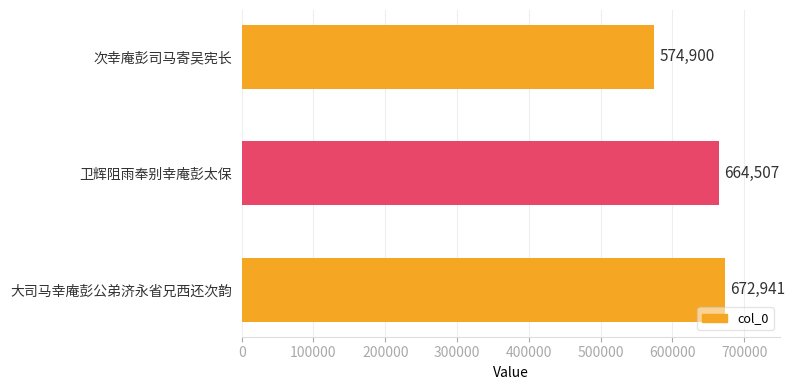

The value at 卫辉阻雨奉别幸庵彭太保 is 664507. True or false?

True